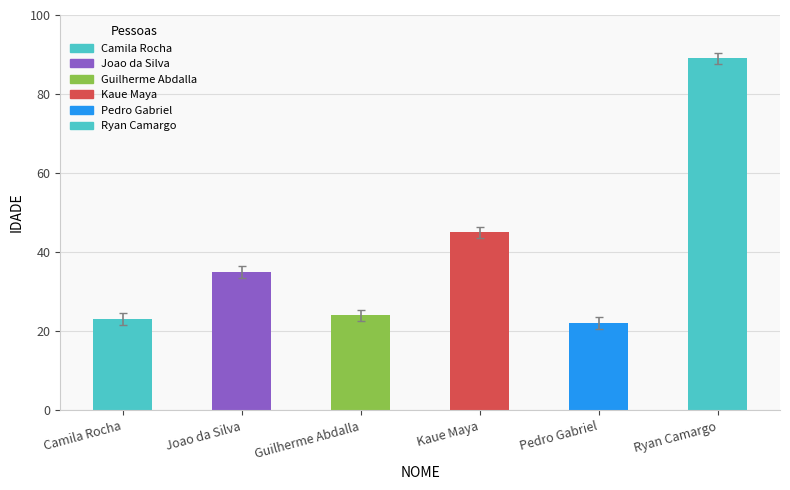

What value does the data have at Camila Rocha, to the nearest 10?

20